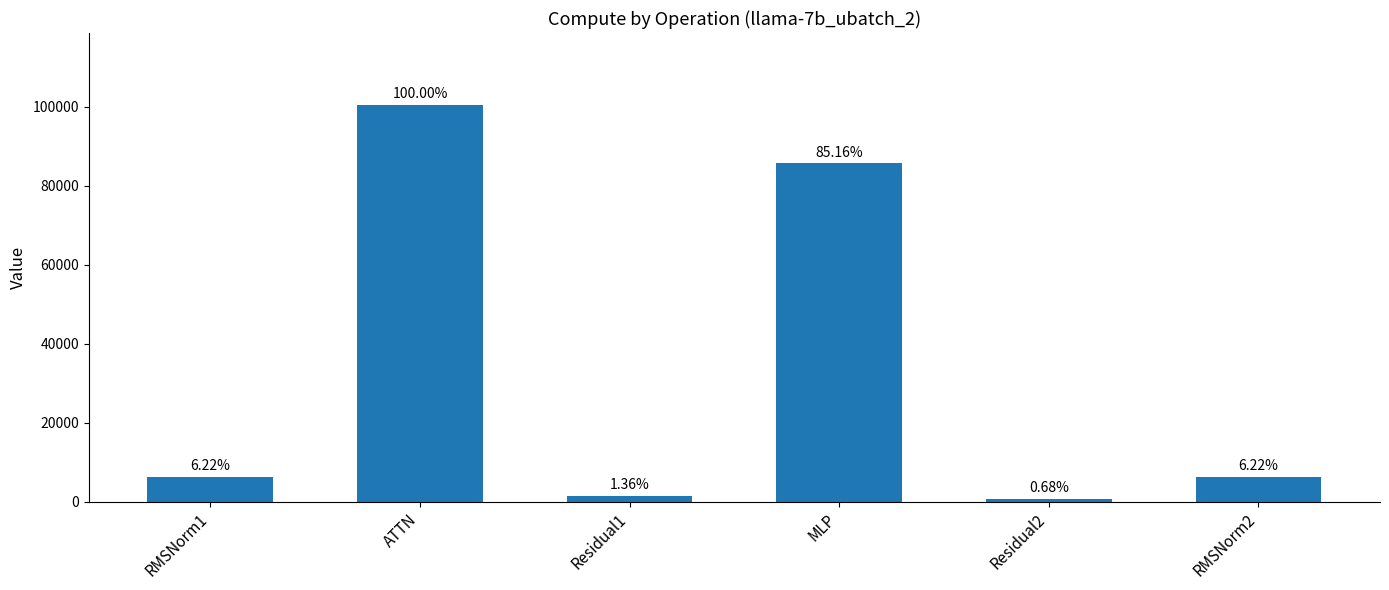

How many bars are there in total?

6